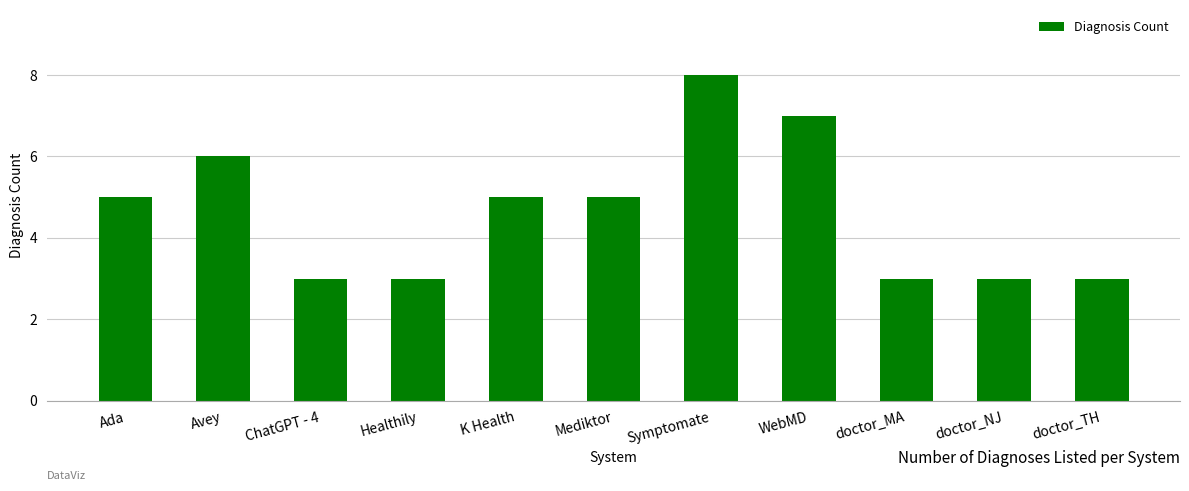

How many series are shown in this chart?

1